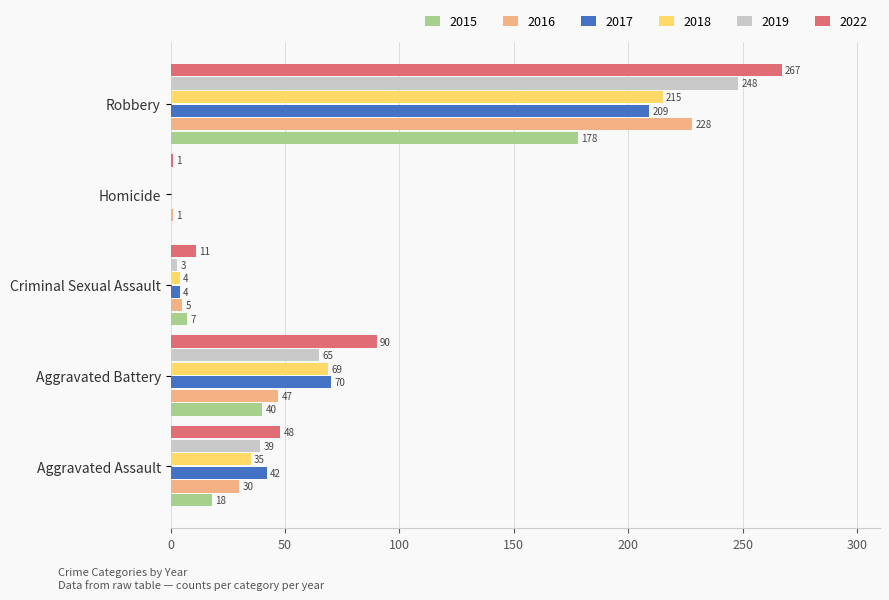

Which series has the largest total across all categories?

2022